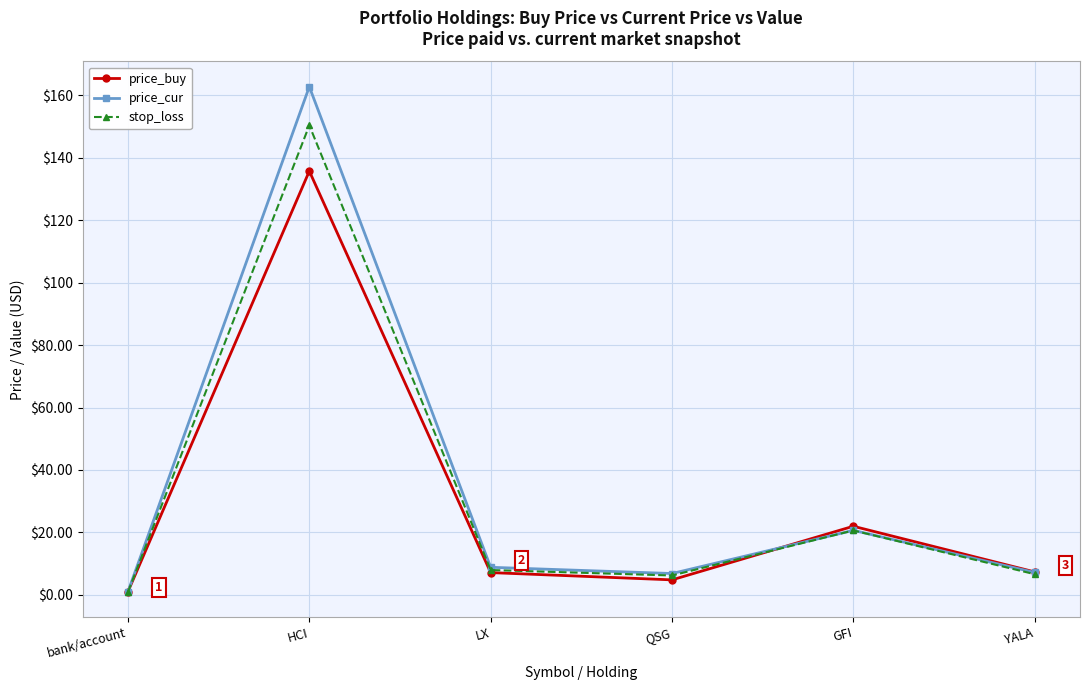

At which category does price_cur reach its first local valley?

QSG